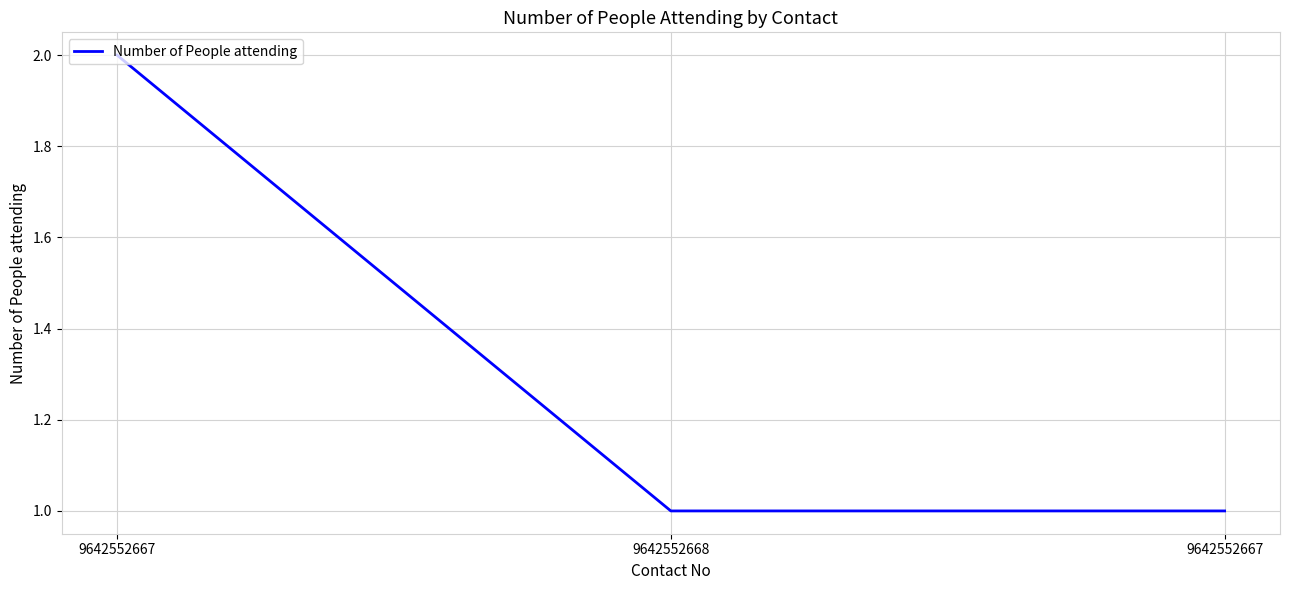

What is the change in value from 9642552667 to 9642552667?

-1